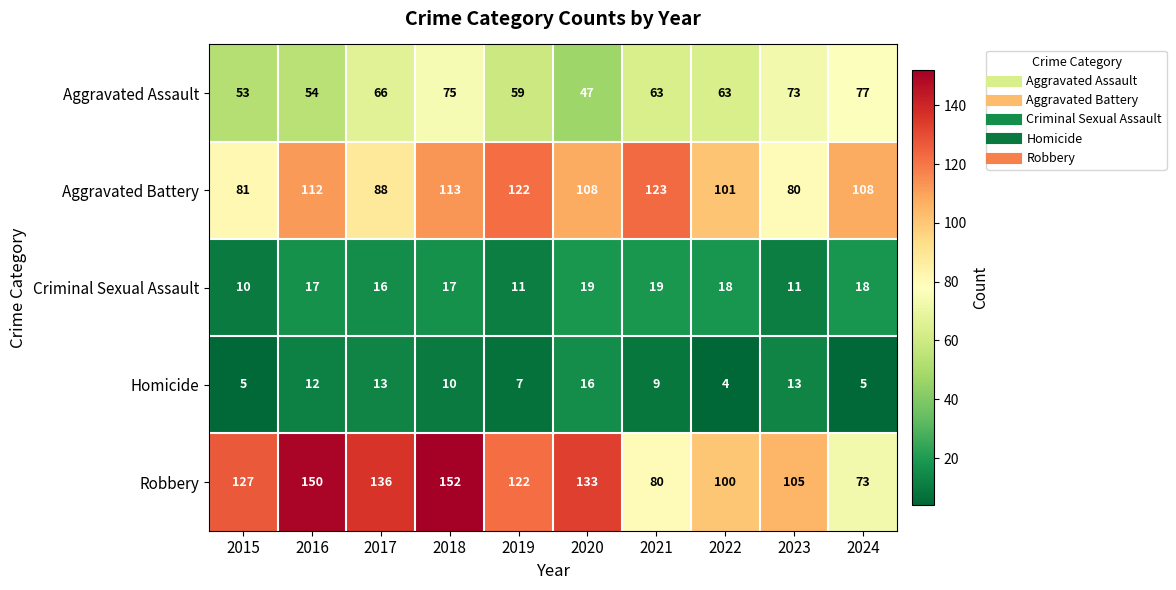

The value of Criminal Sexual Assault at 2020 is 19. True or false?

True